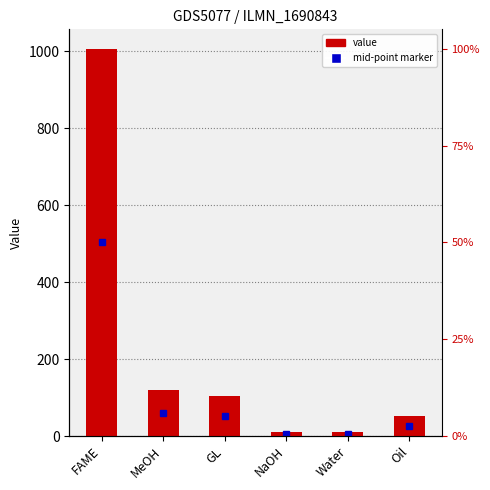

Count the number of values greater than 104.

2